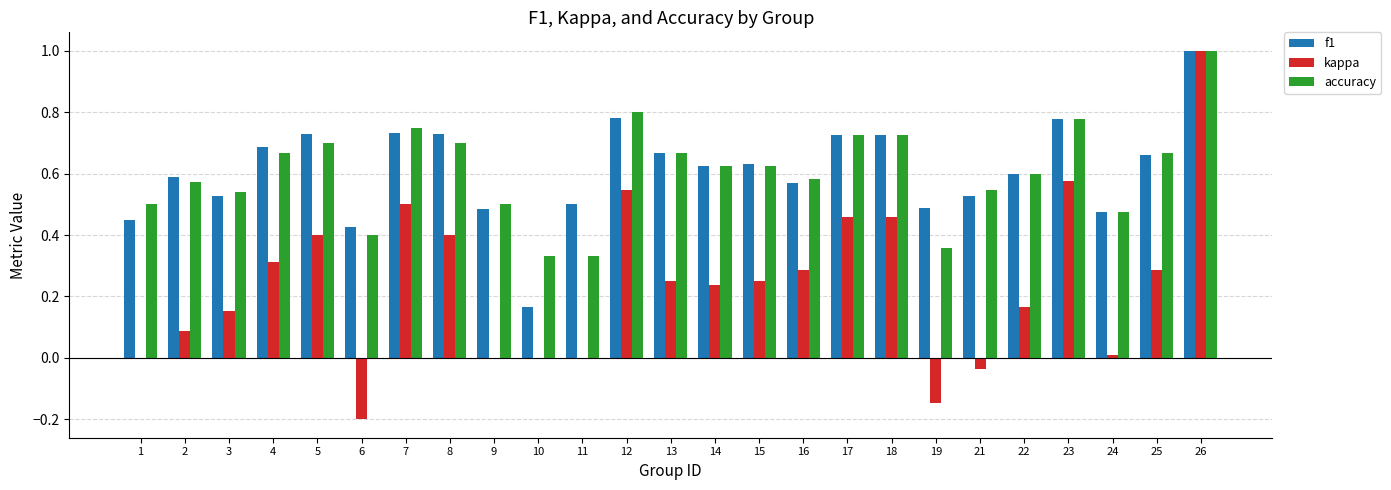

Is it true that accuracy equals 0.7 at 4?

True